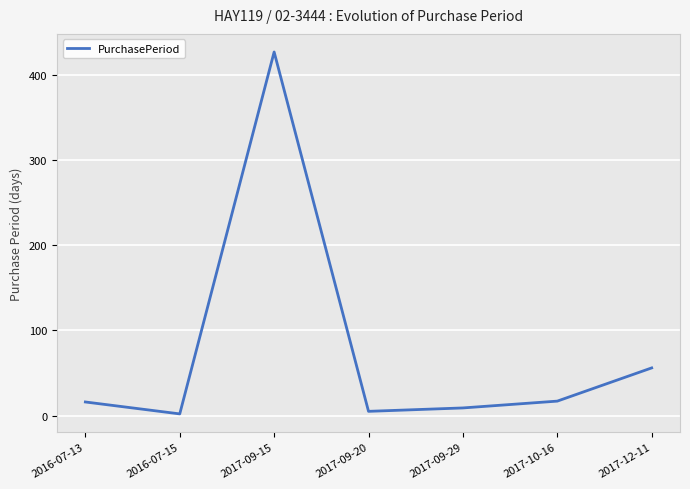

What is the ratio of the value at 2016-07-13 to the value at 2017-12-11?

0.3